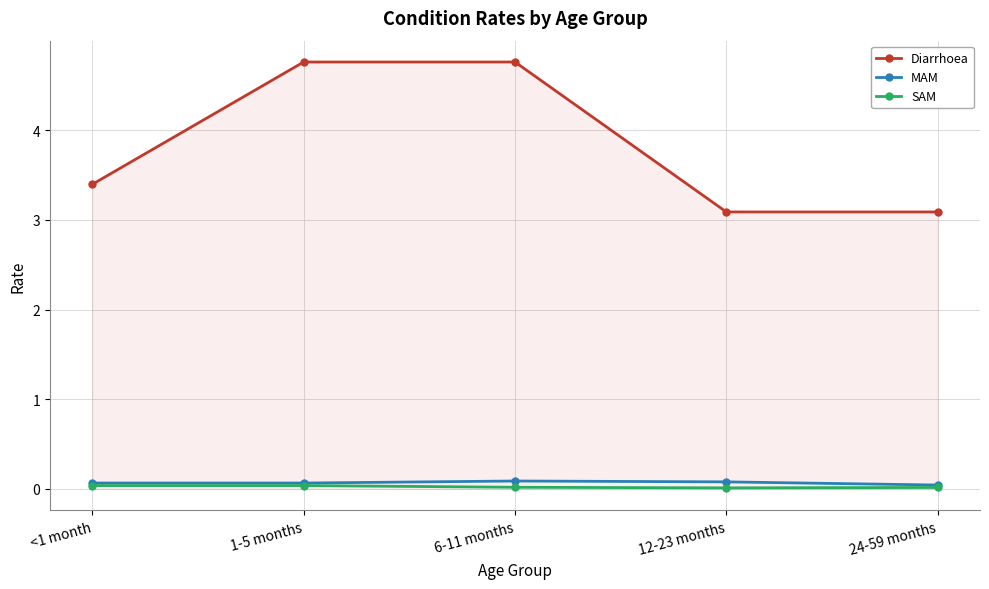

What is the label of the 2nd point from the right?

12-23 months